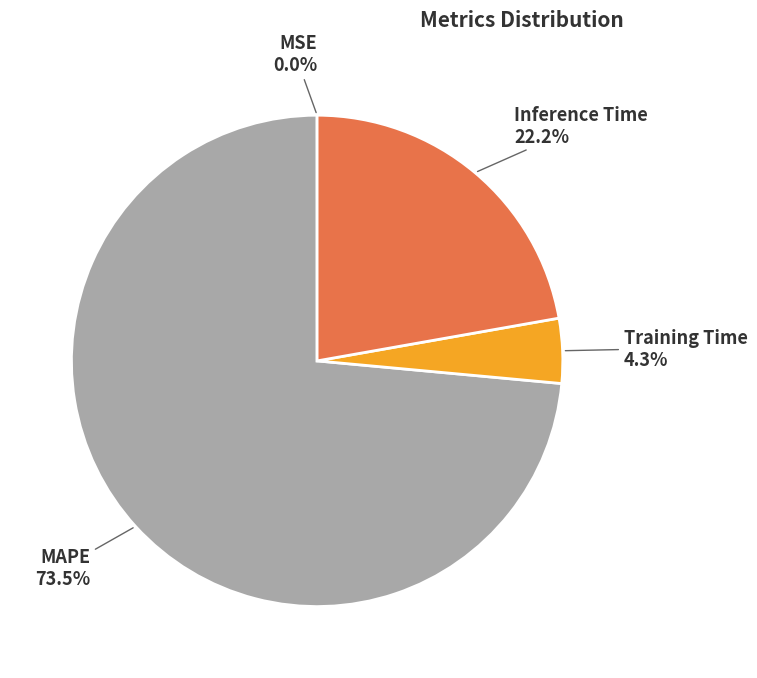

Combined, do MAPE and Training Time account for over 50%?

Yes